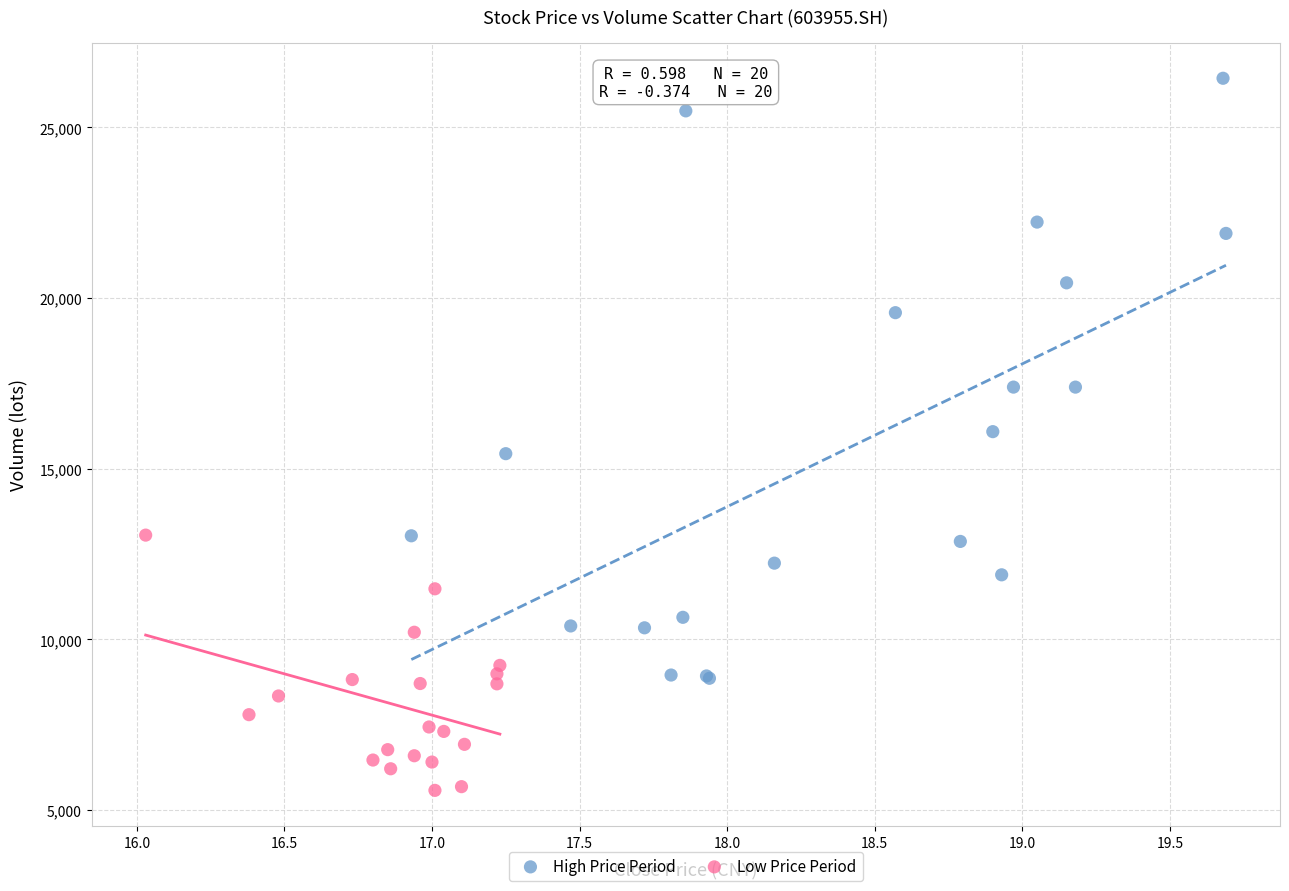

Which series reaches the minimum Y coordinate?

Low Price Period